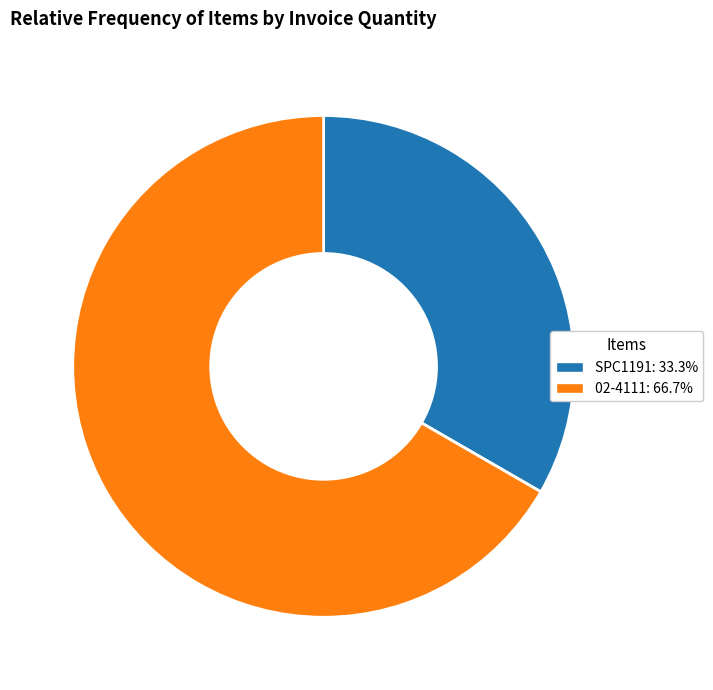

True or false: 02-4111 accounts for 77% of the total.

False